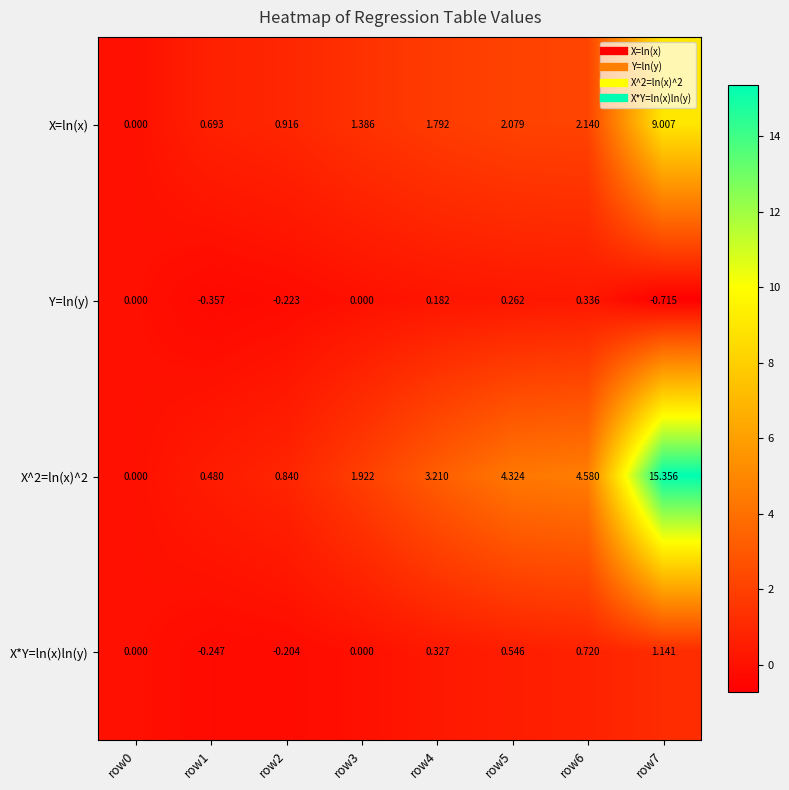

Is the value of X=ln(x) at row4 greater than the value of X^2=ln(x)^2 at row5?

No